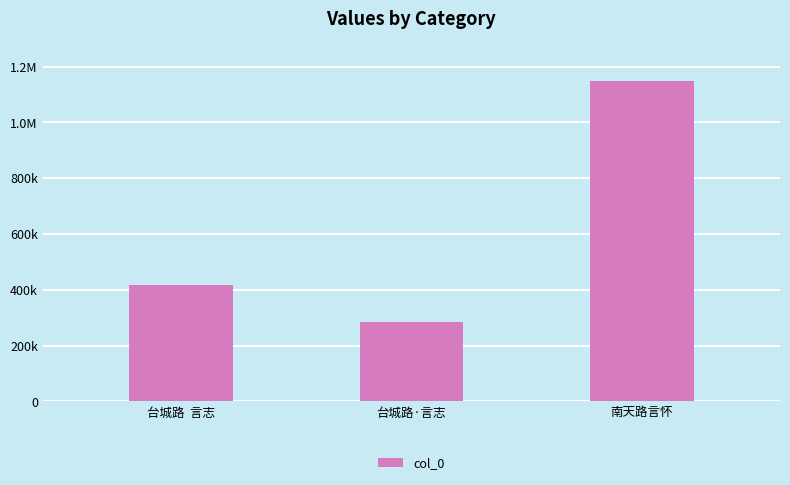

Between 南天路言怀 and 台城路·言志, which is larger?

南天路言怀